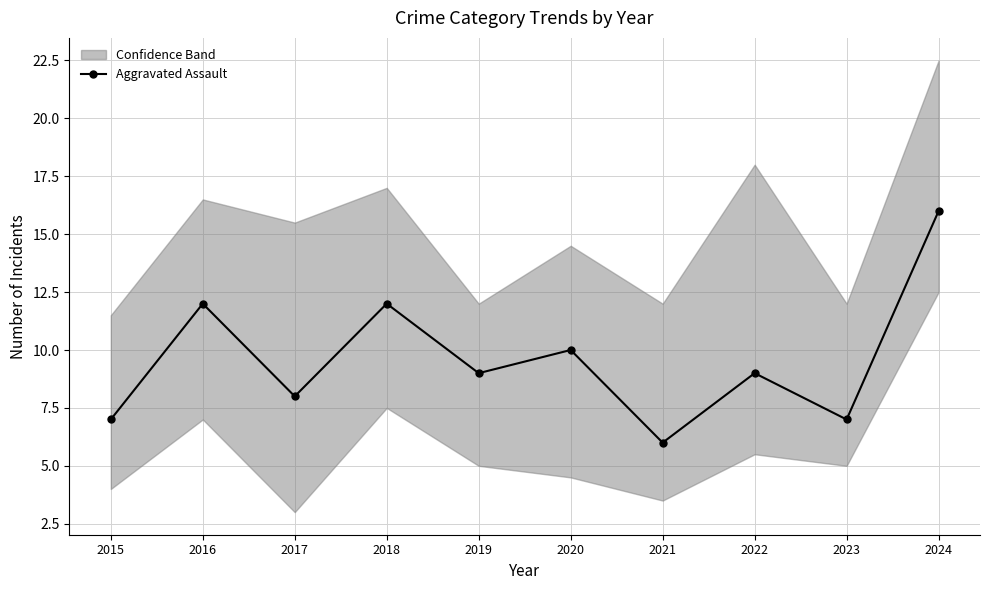

Is it true that the value at 2024 is 4?

False